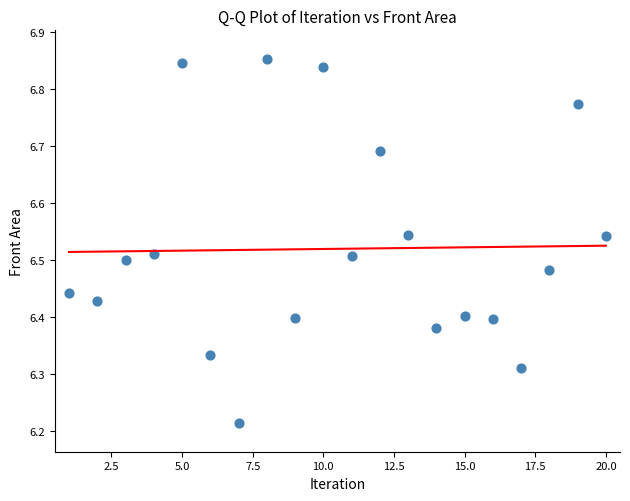

What is the range of Y values (max minus min)?

0.6